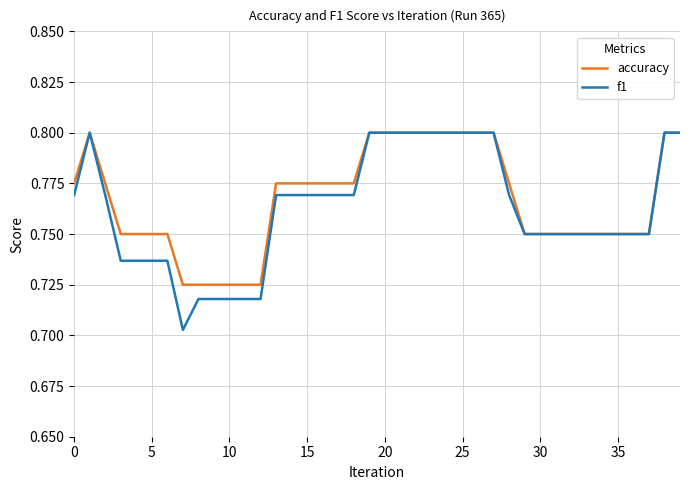

Which series has the largest range (max minus min)?

f1